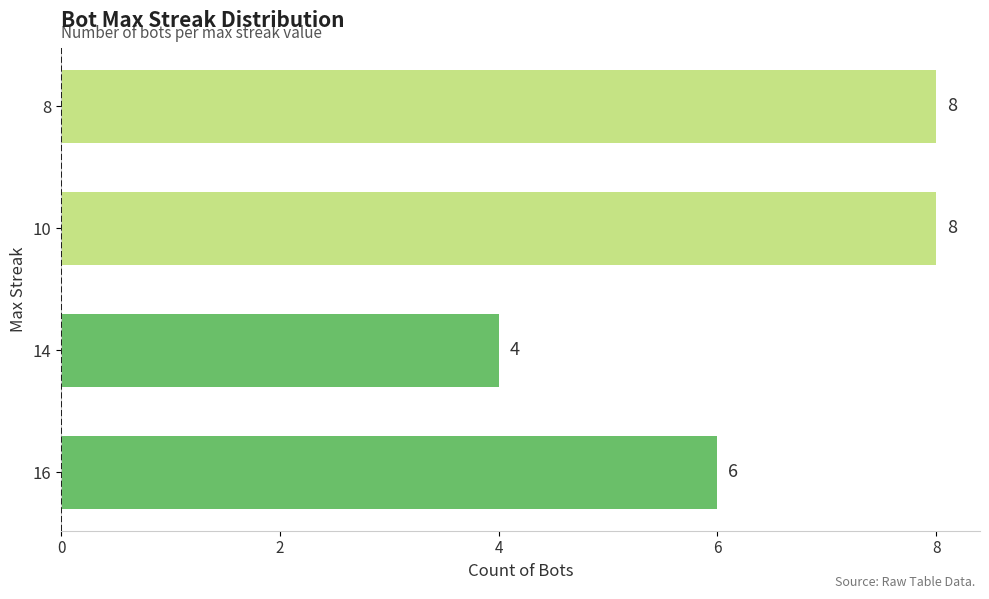

What is the difference between the maximum and minimum values?

4